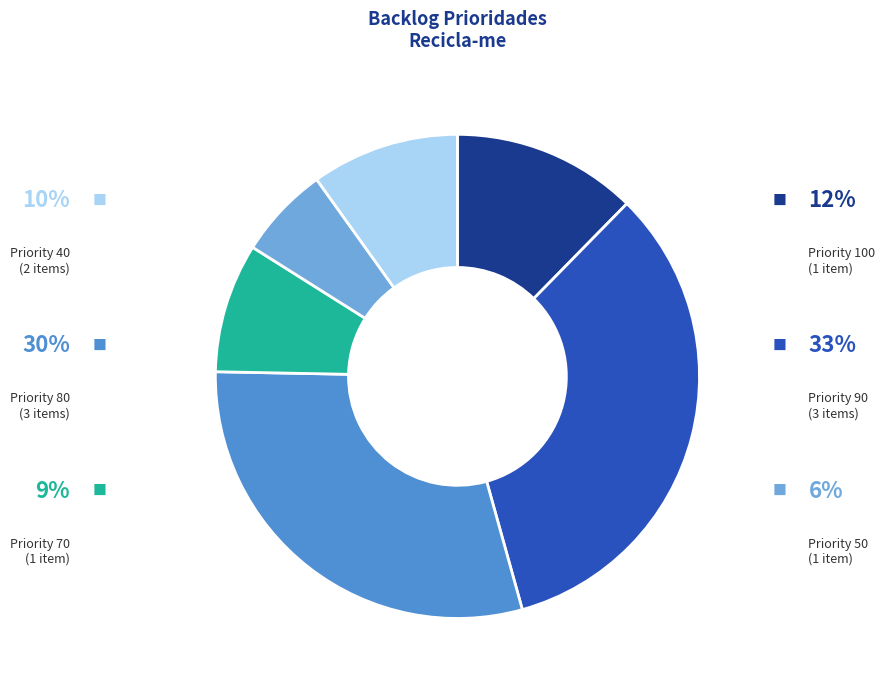

Does any single category account for the majority?

No